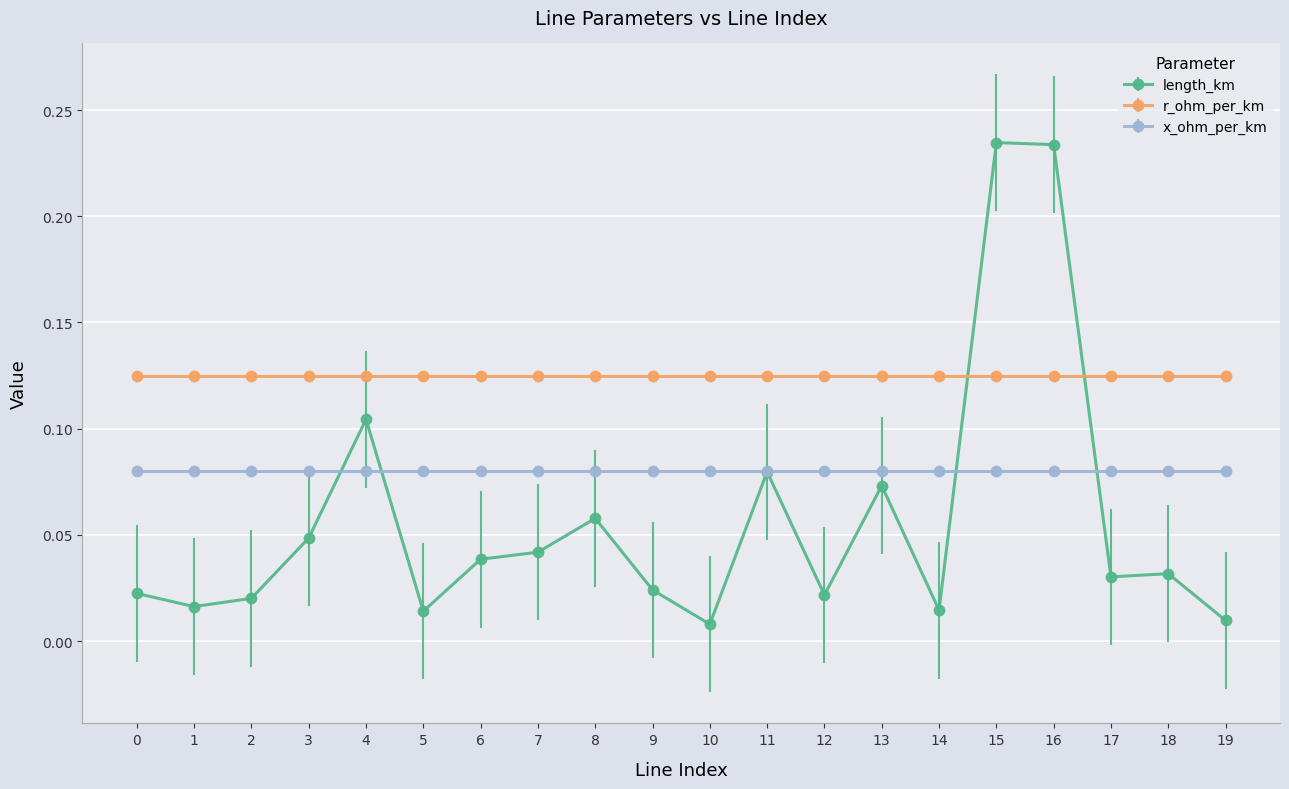

Is the value of length_km at 13 greater than the value of r_ohm_per_km at 18?

No